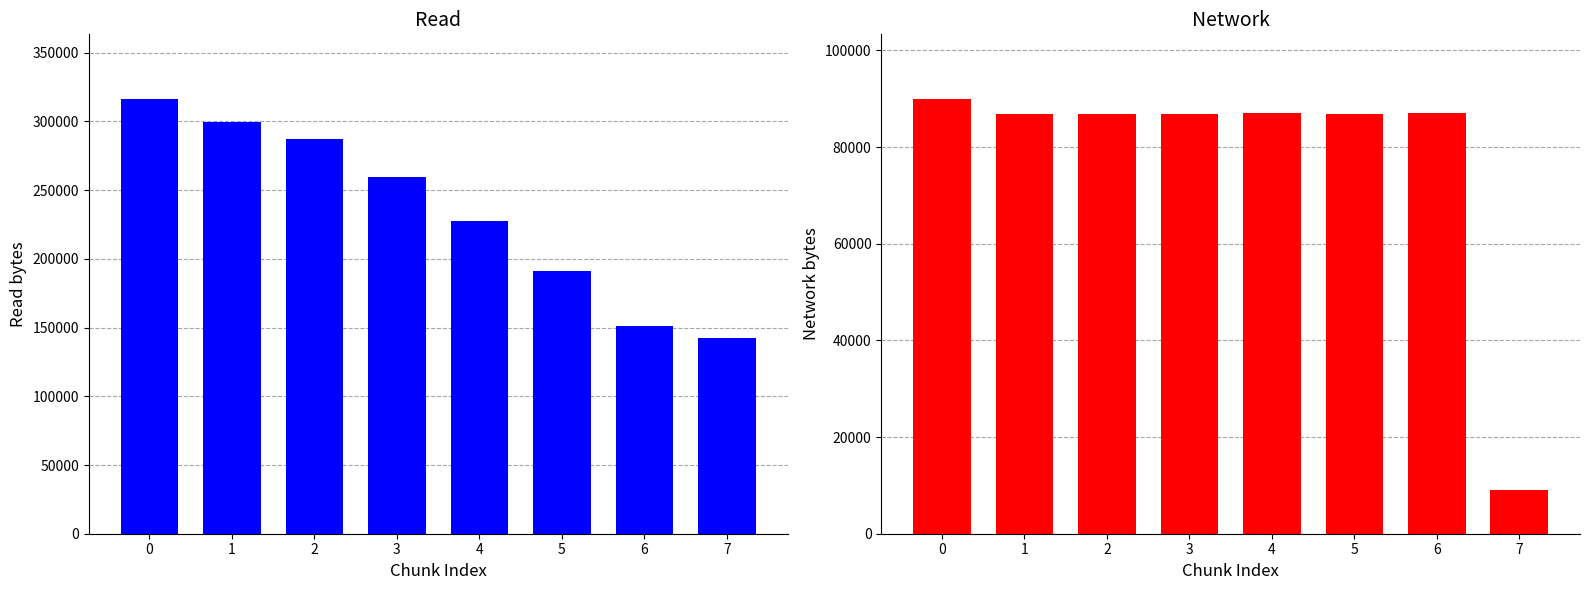

Reading left to right, what are all the values shown in this chart?

read: 0=315966	1=299651	2=287340	3=259740	4=227677	5=190844	6=150940	7=142110
network: 0=89833	1=86888	2=86816	3=86764	4=87000	5=86889	6=87012	7=8965